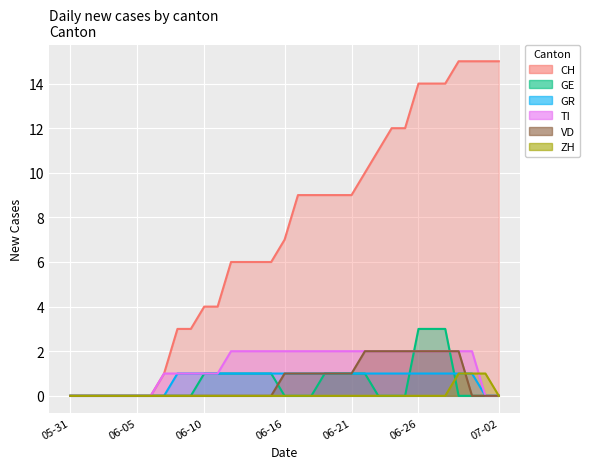

The GR series shows 1 at 06-21. True or false?

True